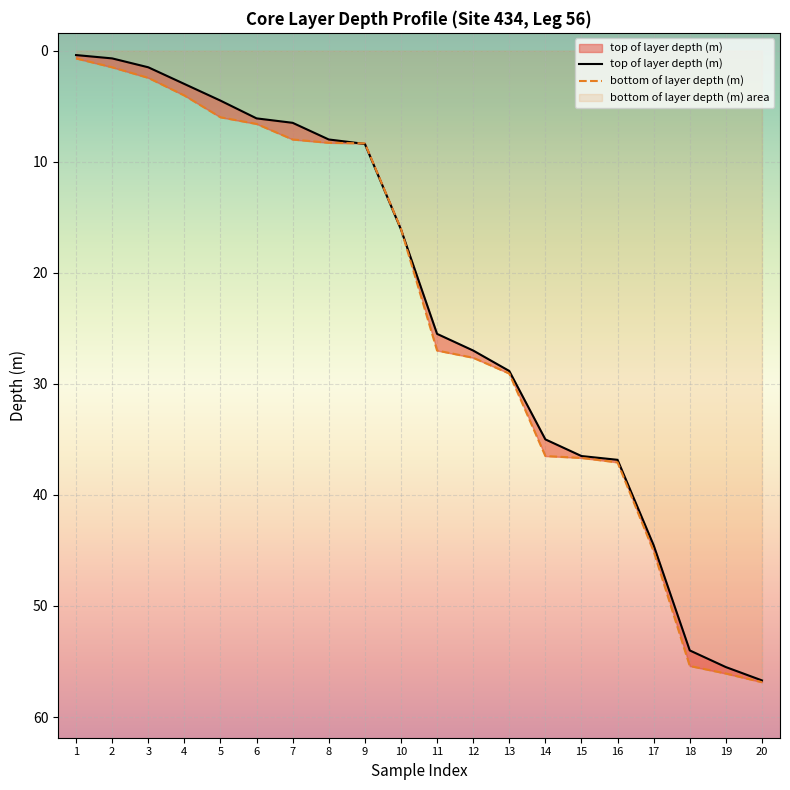

How many times do top of layer depth (m) and bottom of layer depth (m) cross each other?

2